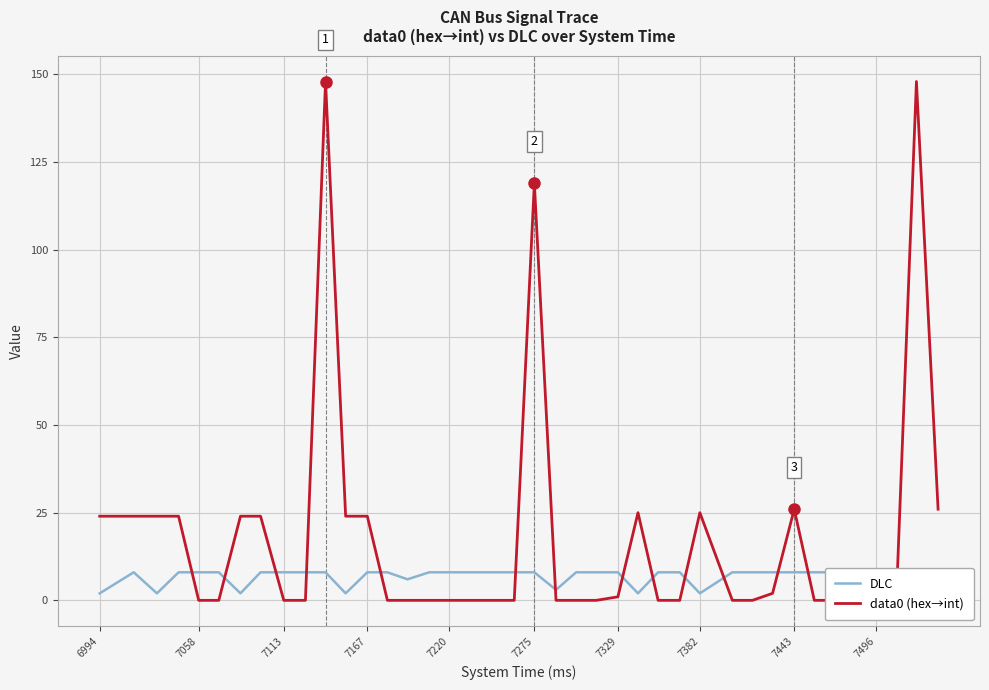

List the series in order of their peak value, lowest first.

DLC, data0 (hex→int)